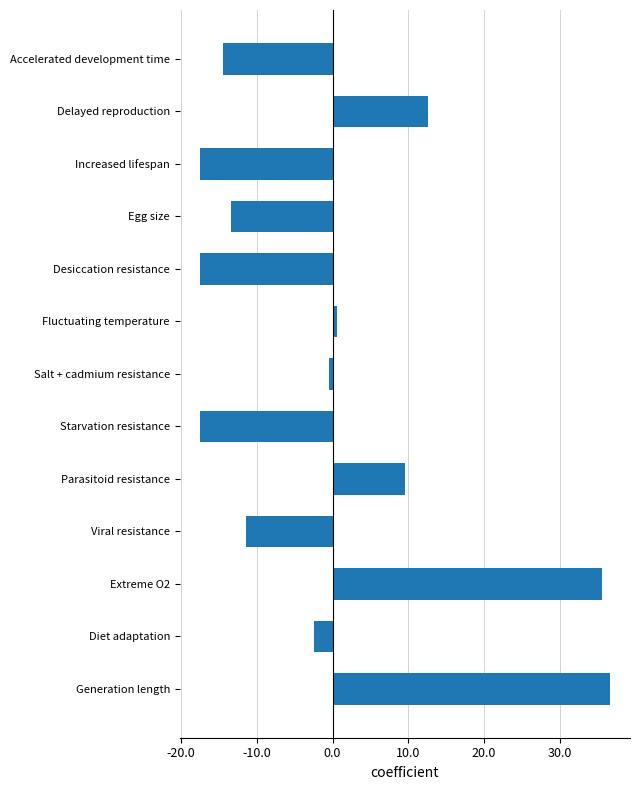

What is the maximum value shown in the chart?

36.5